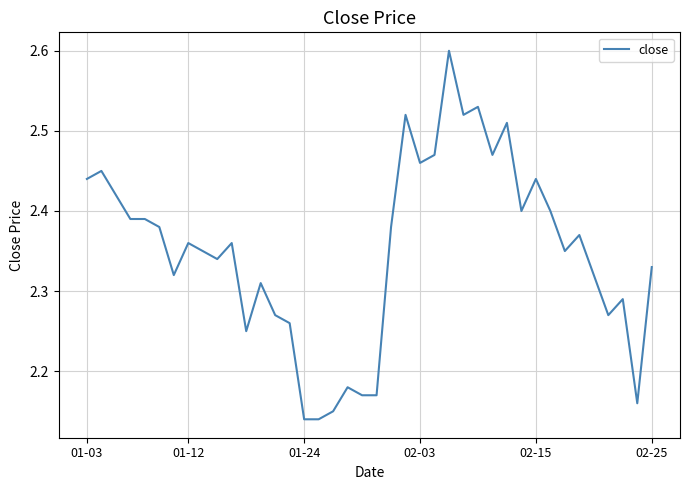

True or false: there are more than 0 points higher than both neighbors.

True